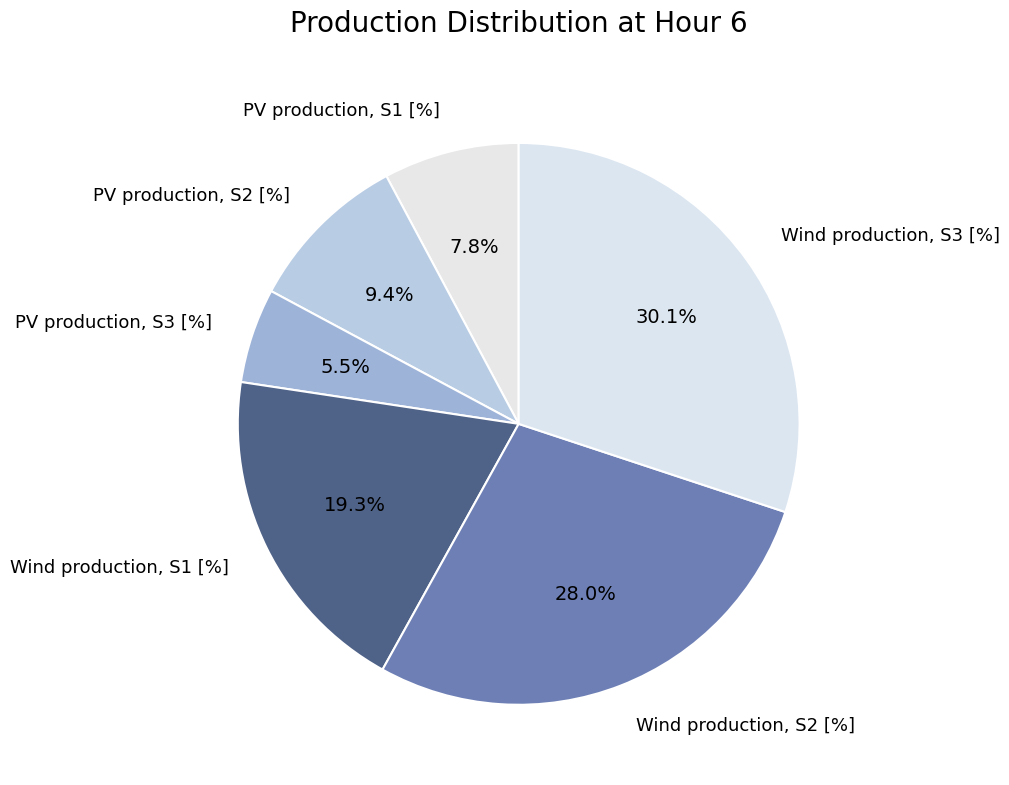

To the nearest percent, what is the combined percentage of Wind production, S2 [%] and PV production, S3 [%]?

33%